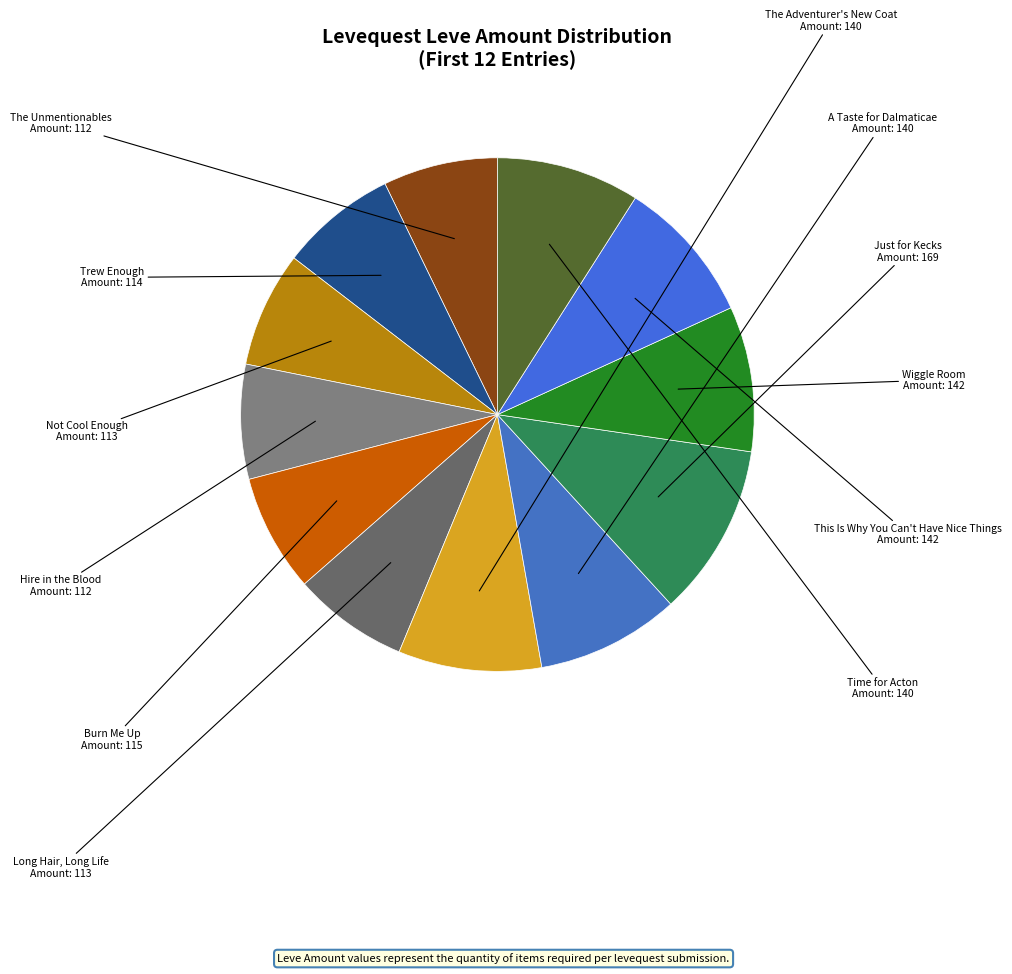

Is there any slice that represents more than half of the pie?

No